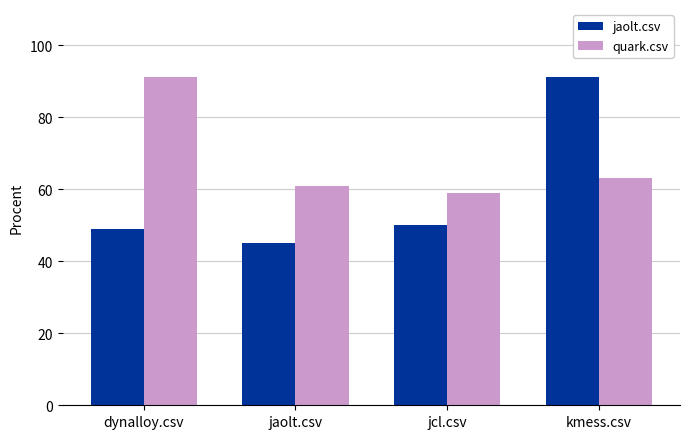

At jaolt.csv, list the series in order from smallest to largest.

jaolt.csv, quark.csv